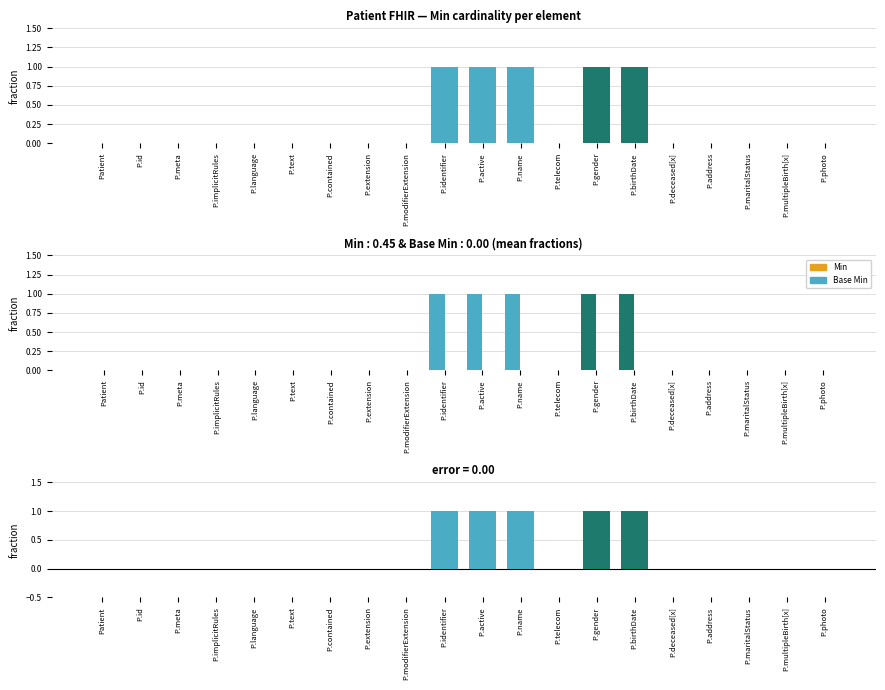

How many distinct data groups are displayed?

2